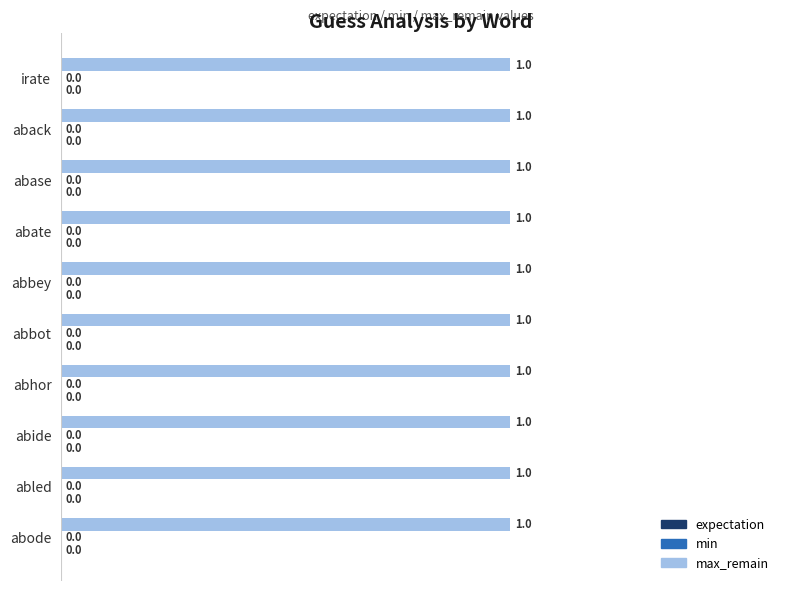

Reading left to right, transcribe all the data shown in this chart.

expectation: 0	0	0	0	0	0	0	0	0	0
min: 0	0	0	0	0	0	0	0	0	0
max_remain: 1	1	1	1	1	1	1	1	1	1